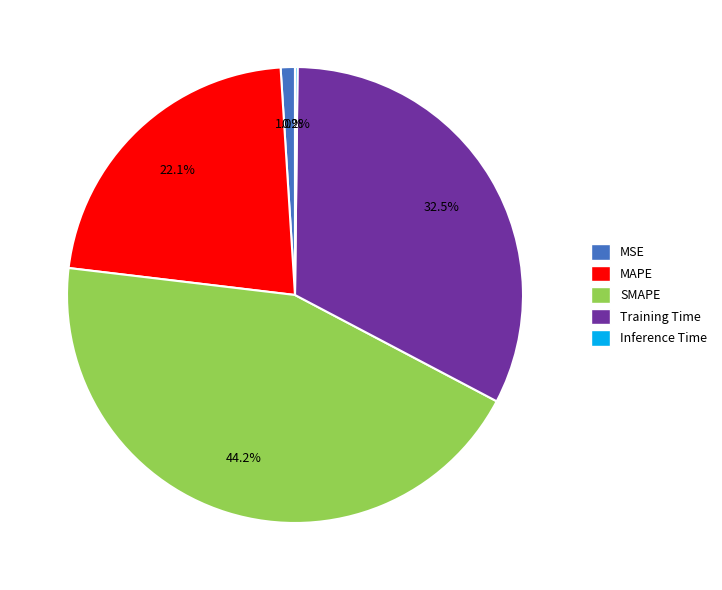

Is the sum of Training Time and MSE greater than half?

No